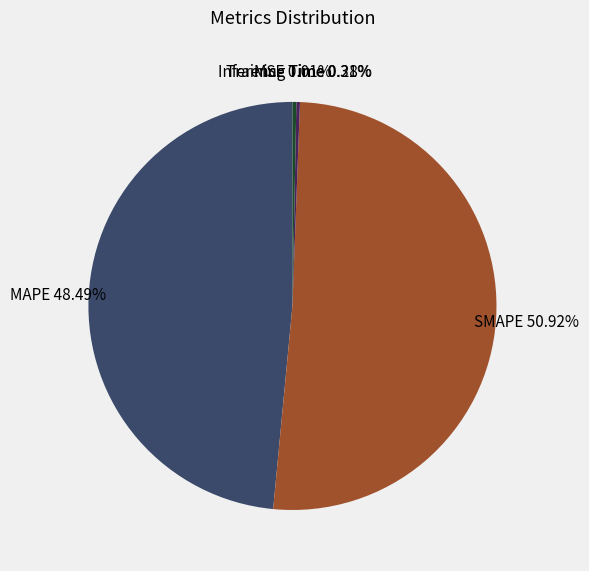

To the nearest percent, what is the average slice percentage?

20%